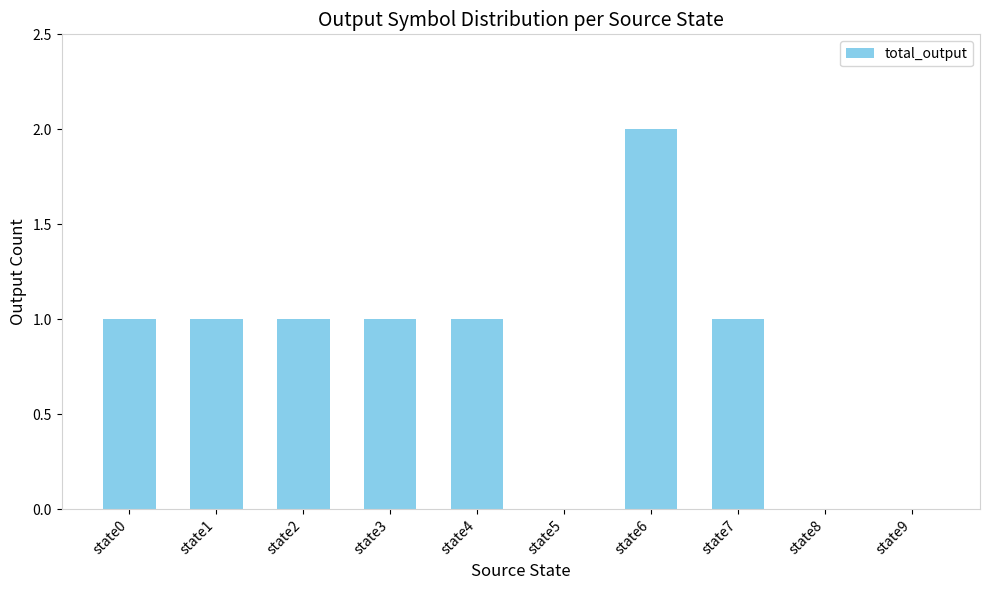

What is the maximum value shown in the chart?

2